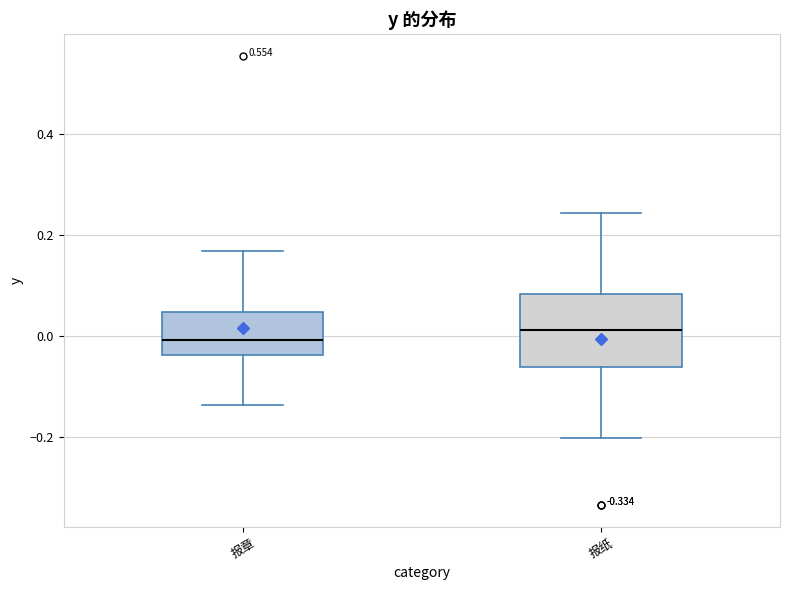

Reading left to right, transcribe this box plot: for each box, give where its median line is, the range the box spans, and where its two whiskers end, as read against the y-axis. The values are not printed on the chart, so give them approximately, as read against the axis.

报章: median 0.00, box -0.04 to 0.04, whiskers -0.14 to 0.16
报纸: median 0.02, box -0.06 to 0.08, whiskers -0.20 to 0.24